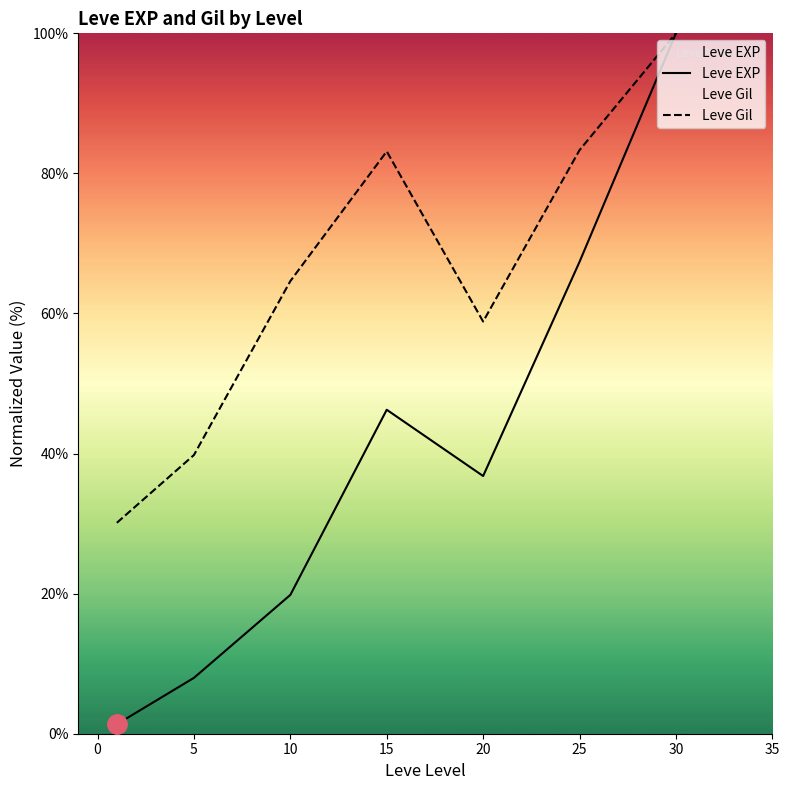

Is it true that Leve Gil equals 58.8 at 20?

True